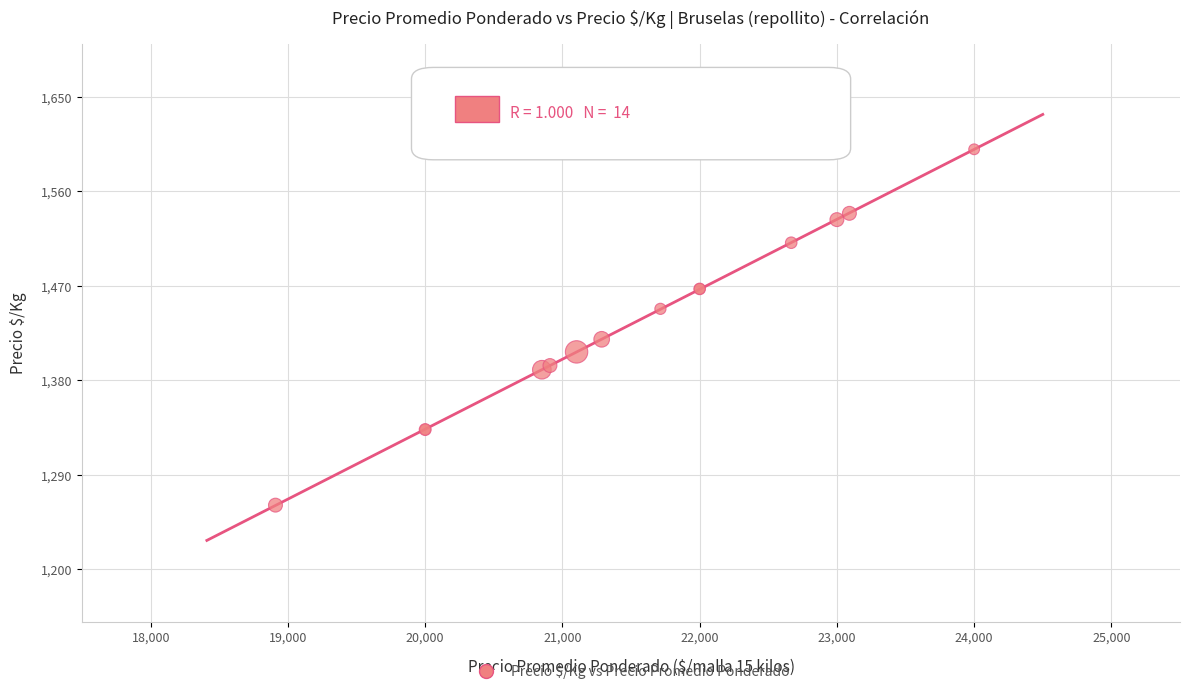

What Y value in the scatter plot is closest to 1430?

1419